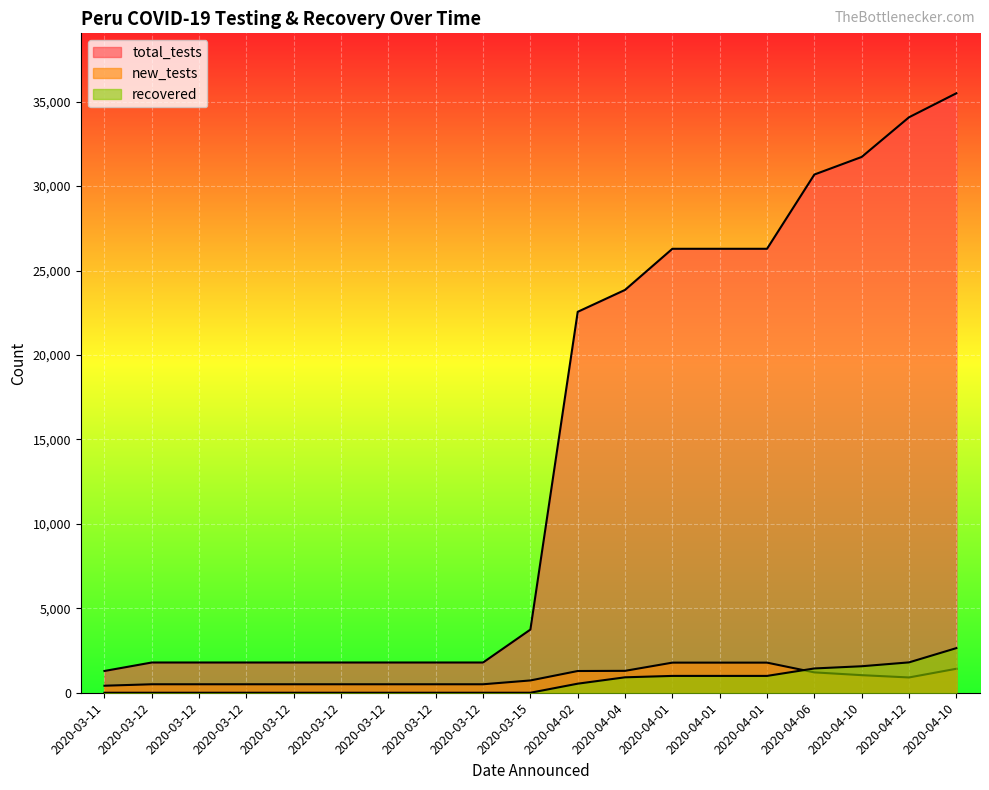

What is the sum of the new_tests values at 2020-04-04 and 2020-04-01?

3080